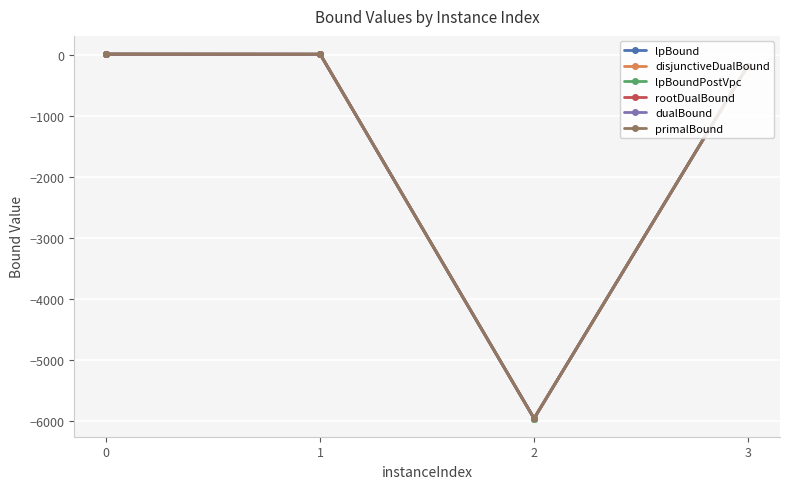

Does the chart have visible grid lines?

Yes